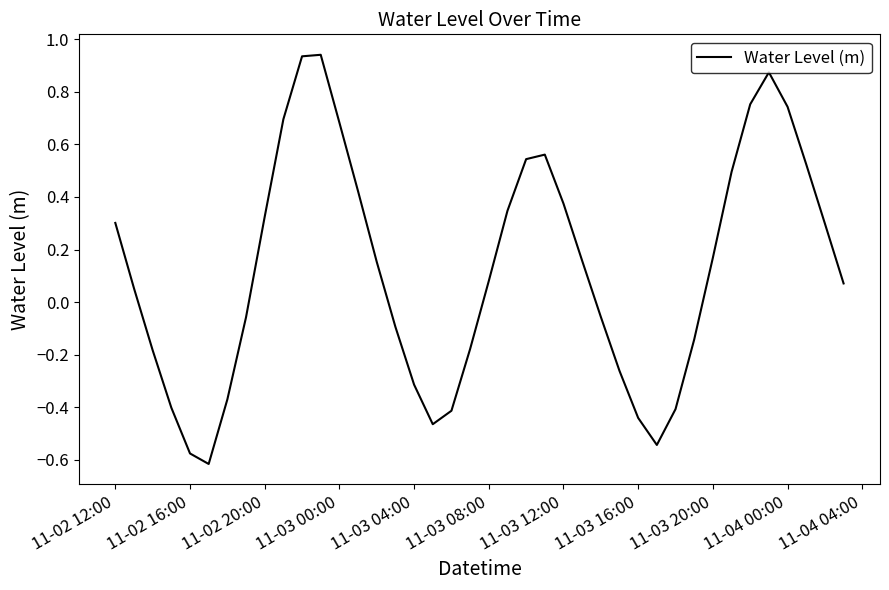

What is the difference between the maximum and minimum values?

1.6